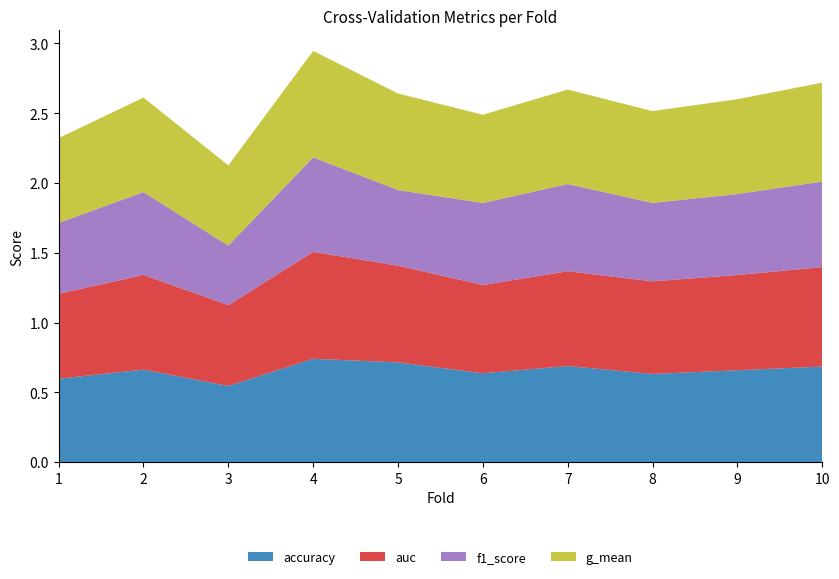

Reading left to right, extract all data points from this chart.

accuracy: 1=0.6	2=0.7	3=0.5	4=0.7	5=0.7	6=0.6	7=0.7	8=0.6	9=0.7	10=0.7
auc: 1=0.6	2=0.7	3=0.6	4=0.8	5=0.7	6=0.6	7=0.7	8=0.7	9=0.7	10=0.7
f1_score: 1=0.5	2=0.6	3=0.4	4=0.7	5=0.5	6=0.6	7=0.6	8=0.6	9=0.6	10=0.6
g_mean: 1=0.6	2=0.7	3=0.6	4=0.8	5=0.7	6=0.6	7=0.7	8=0.7	9=0.7	10=0.7